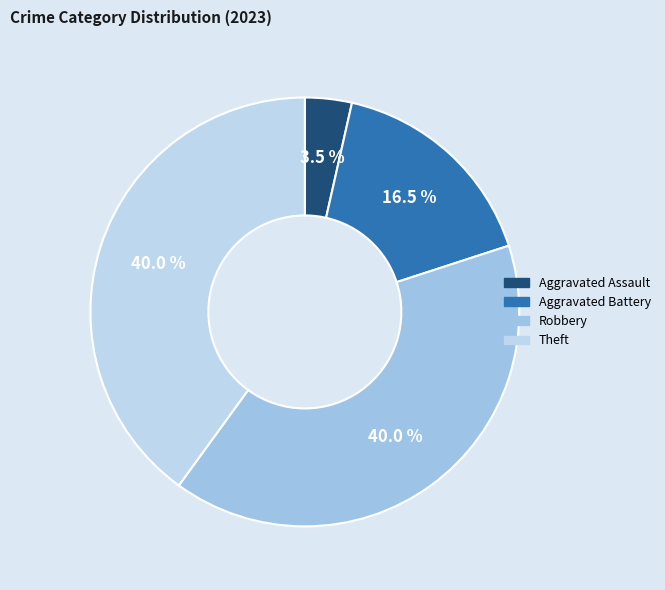

Does any single category account for the majority?

No